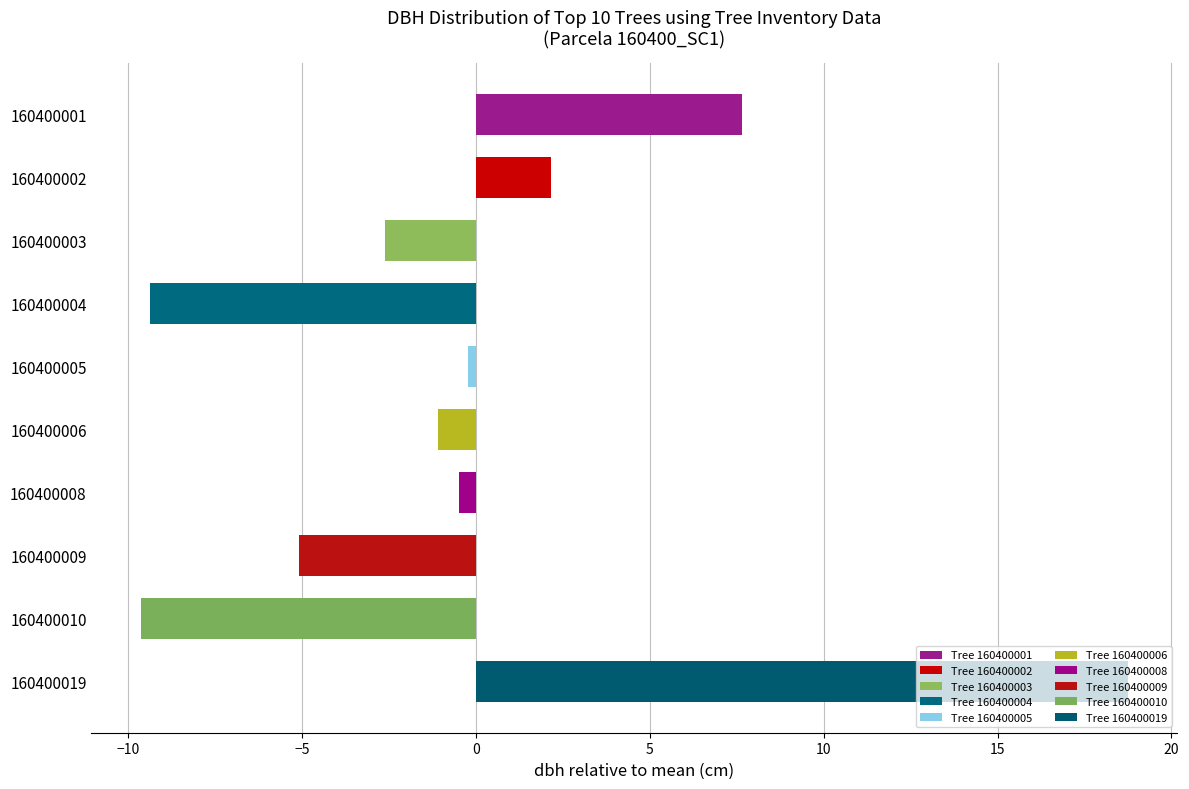

Rank the categories by value from lowest to highest.

160400010, 160400004, 160400009, 160400003, 160400006, 160400008, 160400005, 160400002, 160400001, 160400019